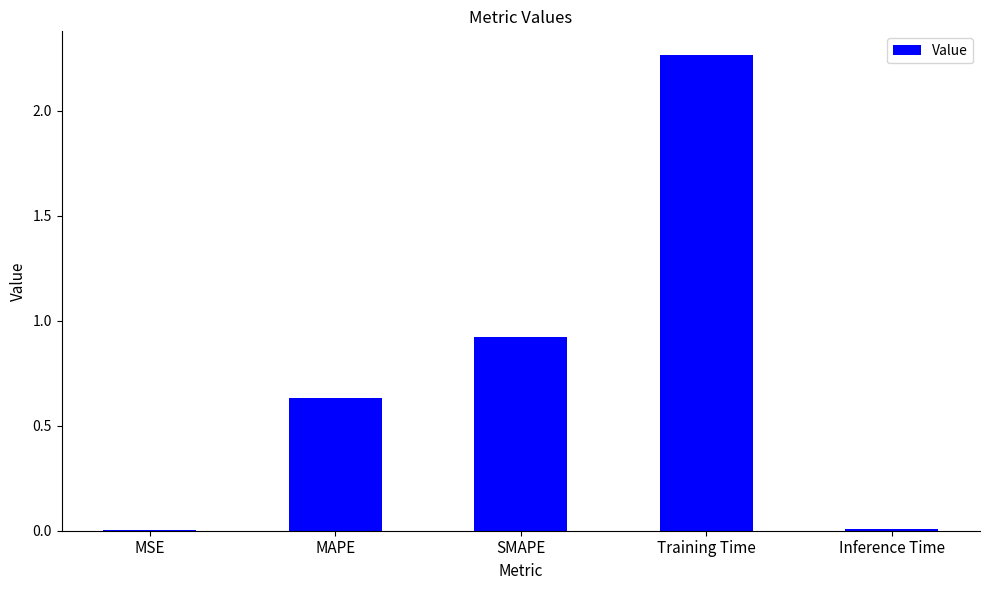

What is the average value?

0.8